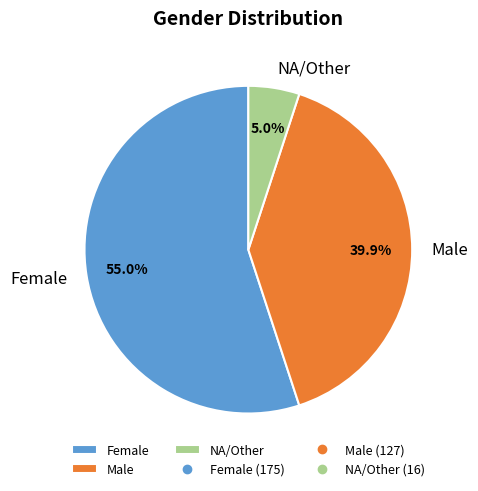

Is there any slice that represents more than half of the pie?

Yes